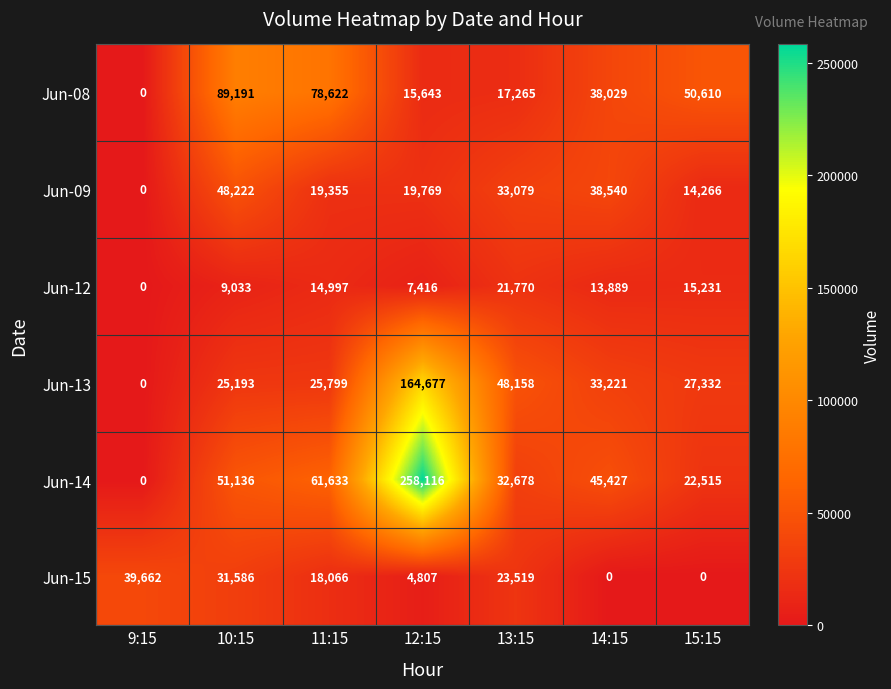

What is the maximum value shown in the chart?

258116